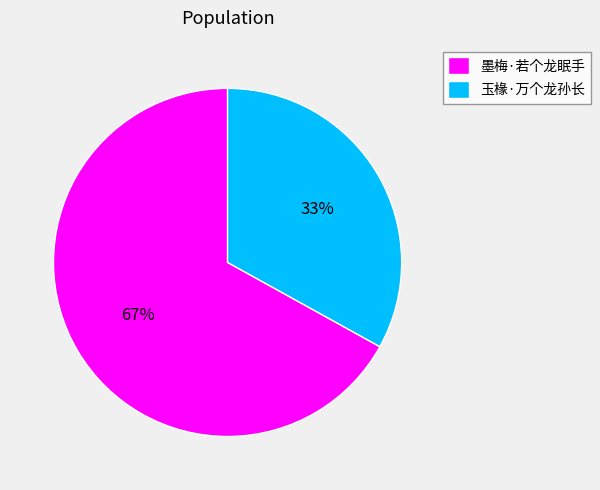

Is the sum of 玉椽·万个龙孙长 and 墨梅·若个龙眠手 greater than half?

Yes